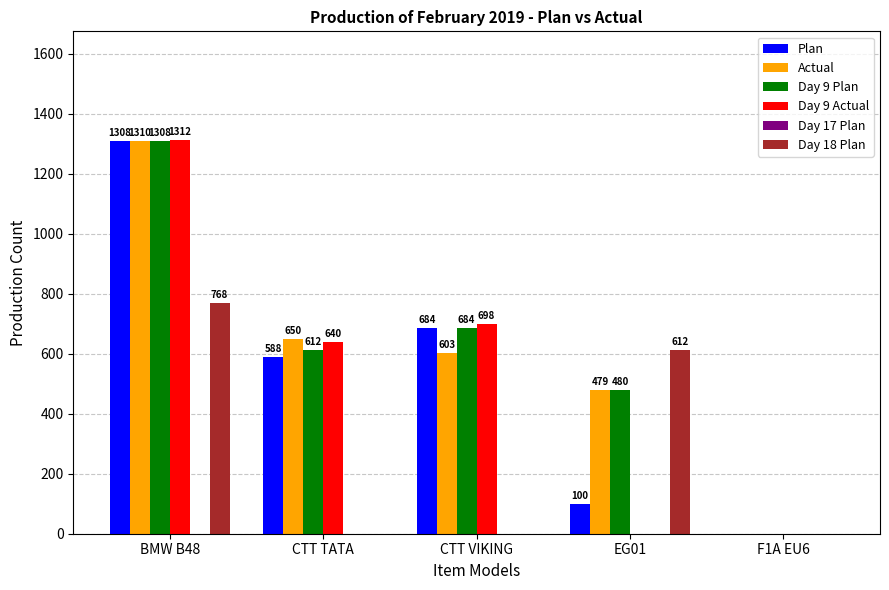

Which label corresponds to the largest value in the chart?

BMW B48